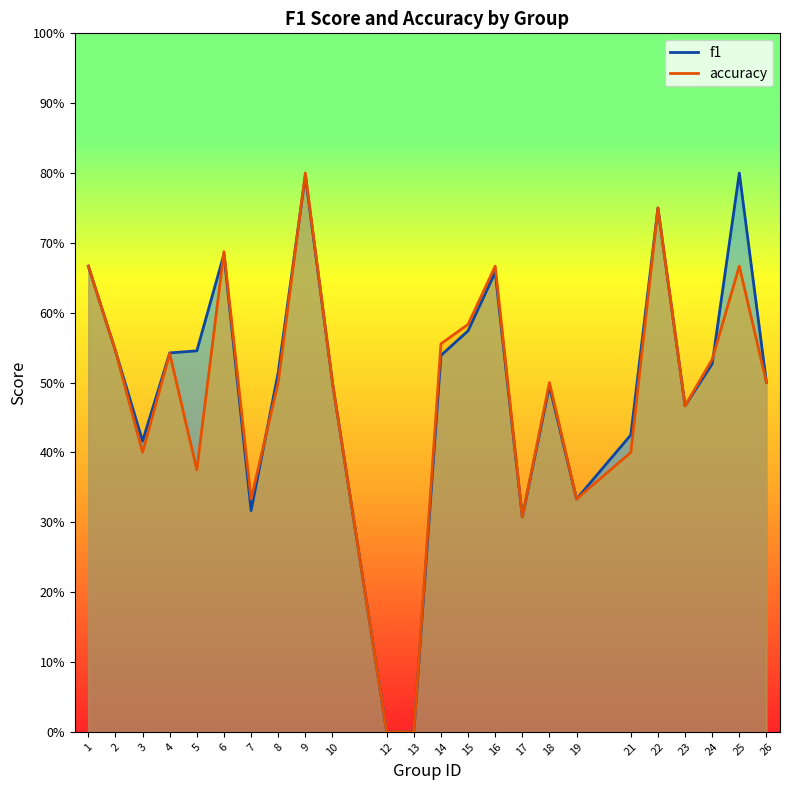

What is the value of the f1 point at the 22nd from the left?

0.5